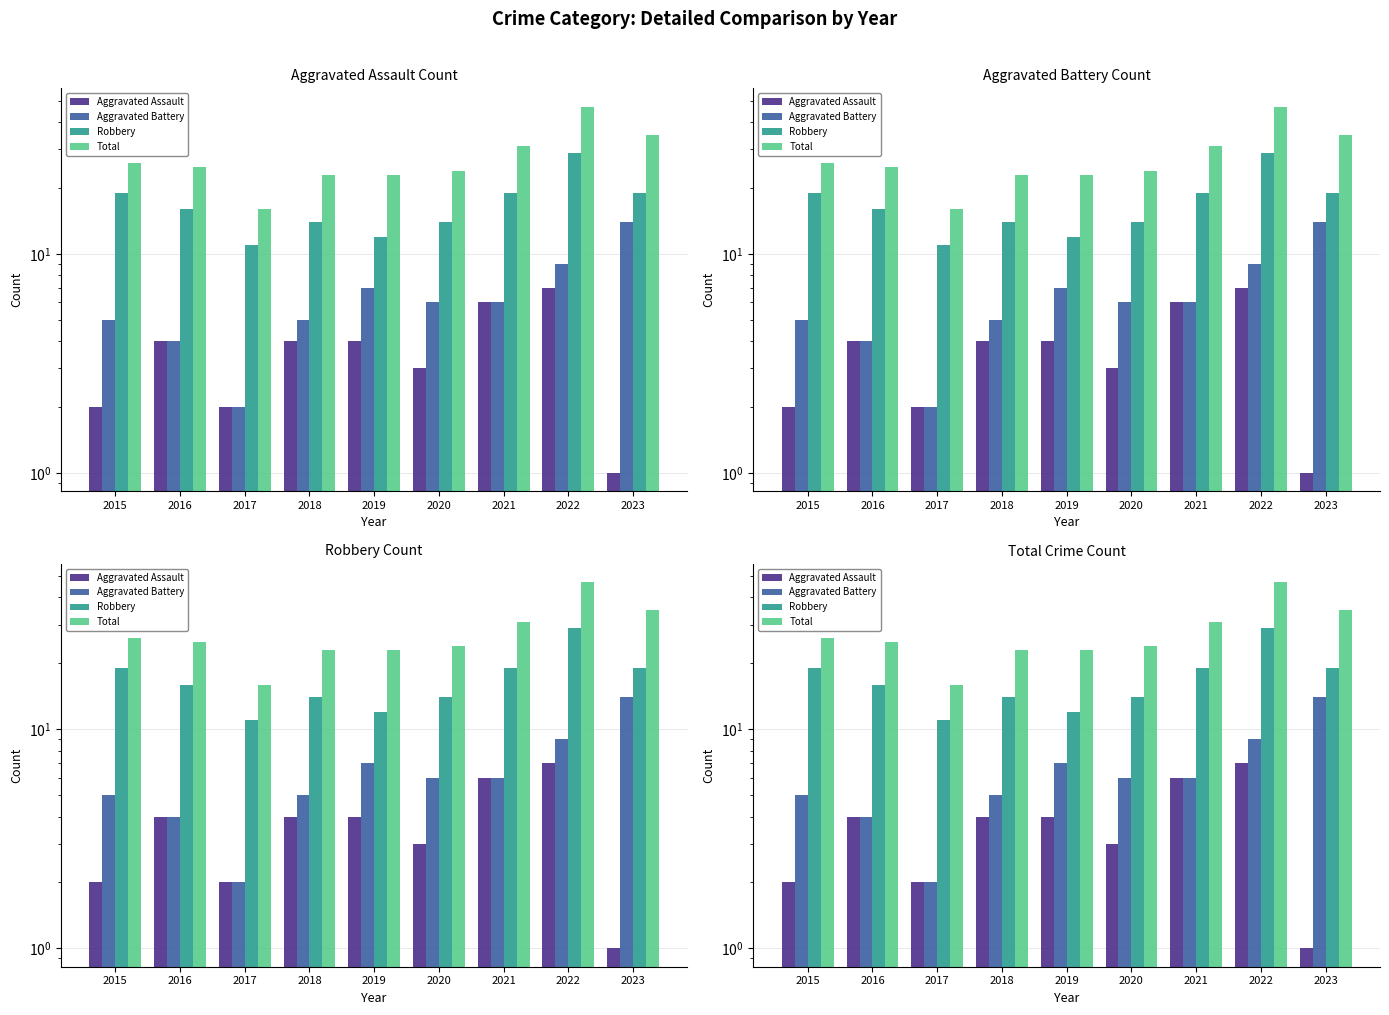

How many Robbery values are between 14 and 19?

6